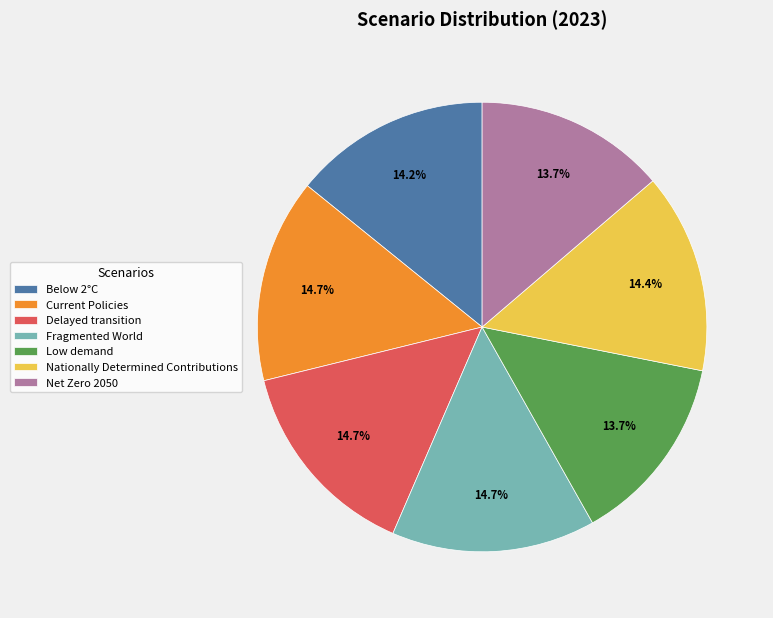

Between Current Policies and Low demand, which is larger?

Current Policies